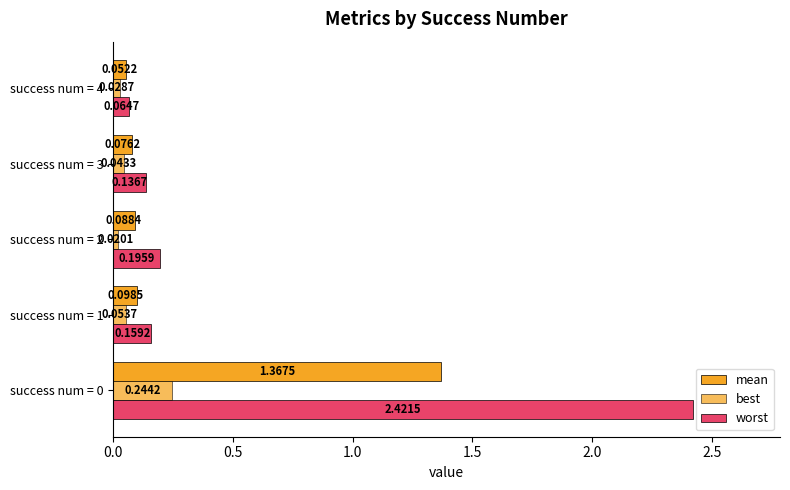

Which series has the widest spread of values?

worst